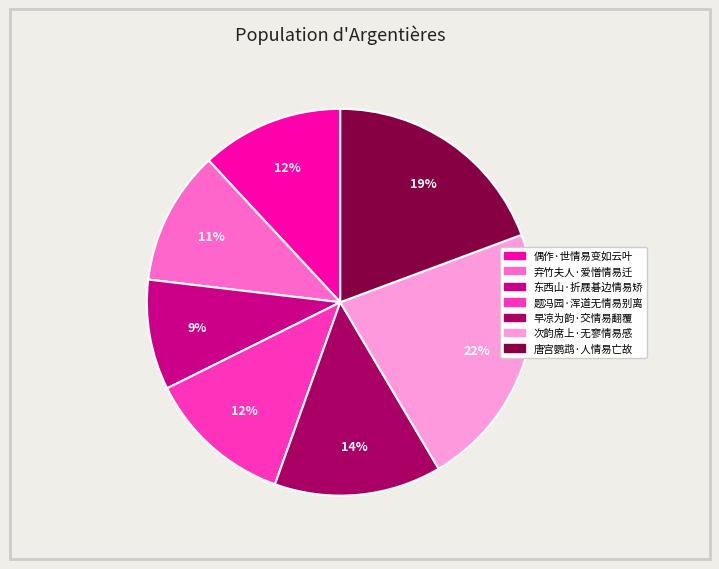

True or false: 题冯园·浑道无情易别离 accounts for 23% of the total.

False